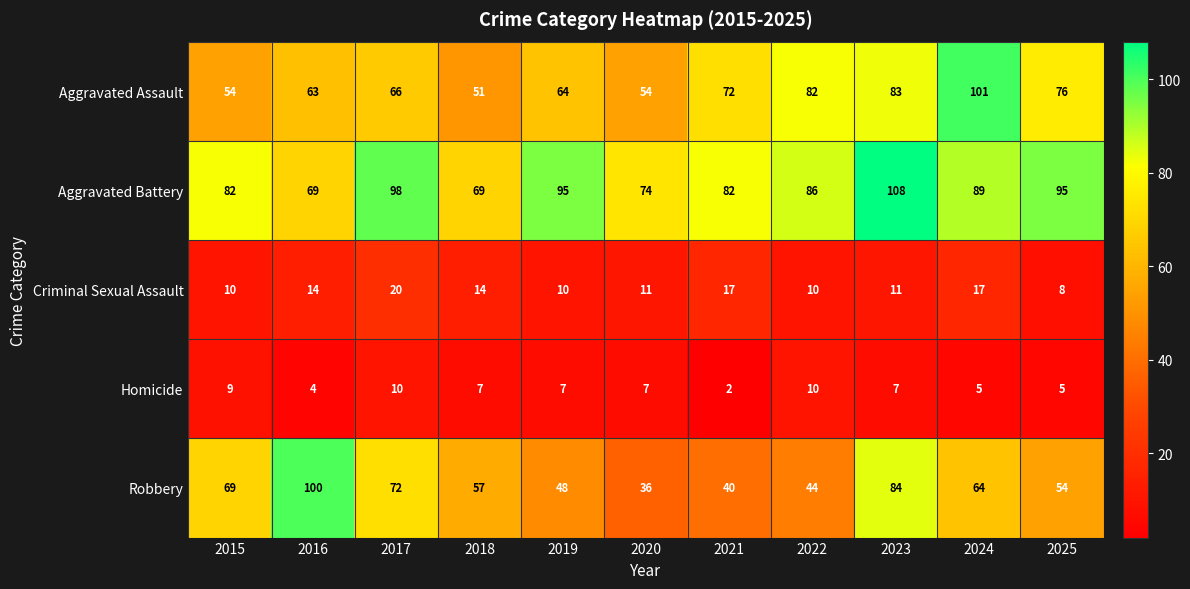

At which label does Criminal Sexual Assault first exceed 11?

2016